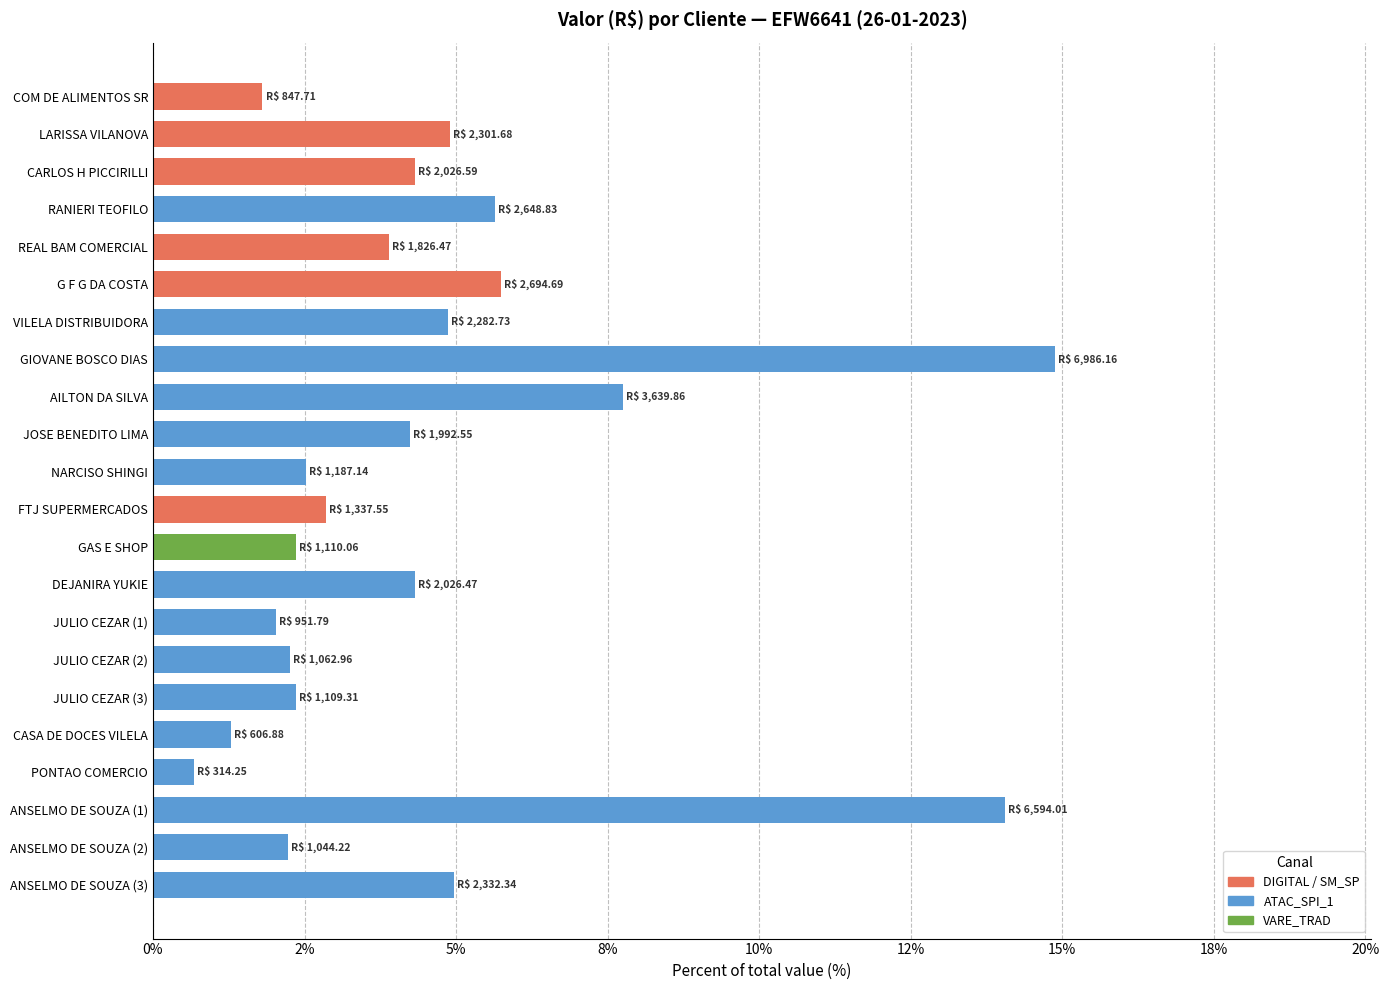

List the labels in order of value, smallest first.

PONTAO COMERCIO, CASA DE DOCES VILELA, COM DE ALIMENTOS SR, JULIO CEZAR (1), ANSELMO DE SOUZA (2), JULIO CEZAR (2), JULIO CEZAR (3), GAS E SHOP, NARCISO SHINGI, FTJ SUPERMERCADOS, REAL BAM COMERCIAL, JOSE BENEDITO LIMA, DEJANIRA YUKIE, CARLOS H PICCIRILLI, VILELA DISTRIBUIDORA, LARISSA VILANOVA, ANSELMO DE SOUZA (3), RANIERI TEOFILO, G F G DA COSTA, AILTON DA SILVA, ANSELMO DE SOUZA (1), GIOVANE BOSCO DIAS